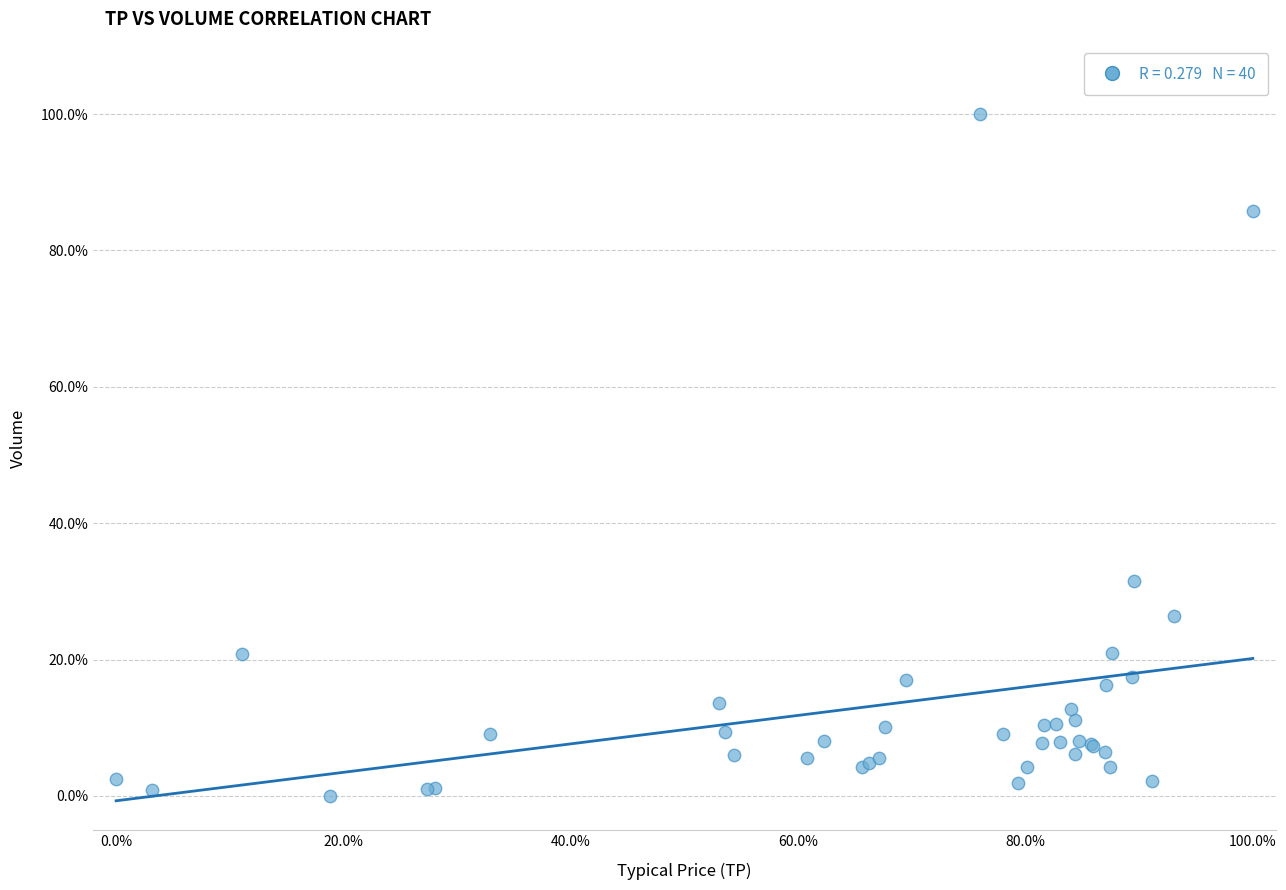

What Y value in the scatter plot is closest to 50?

31.6